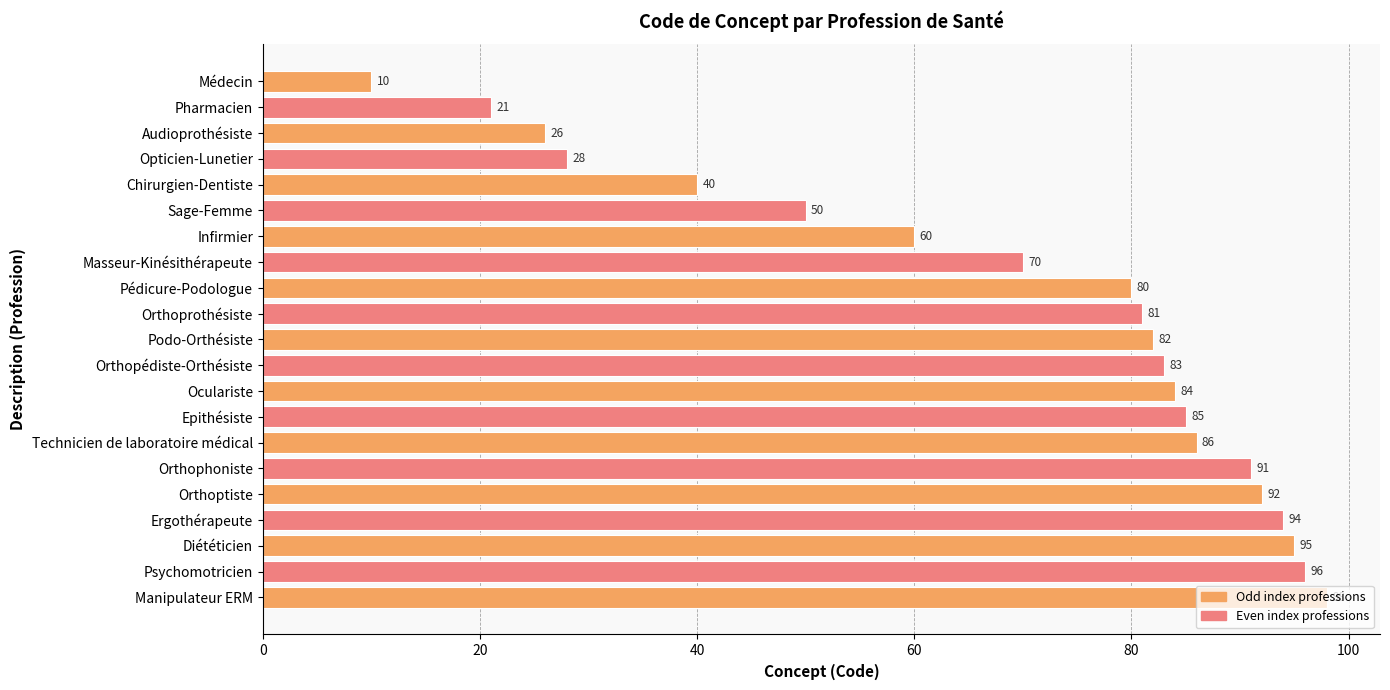

How many categories are shown in the chart?

21